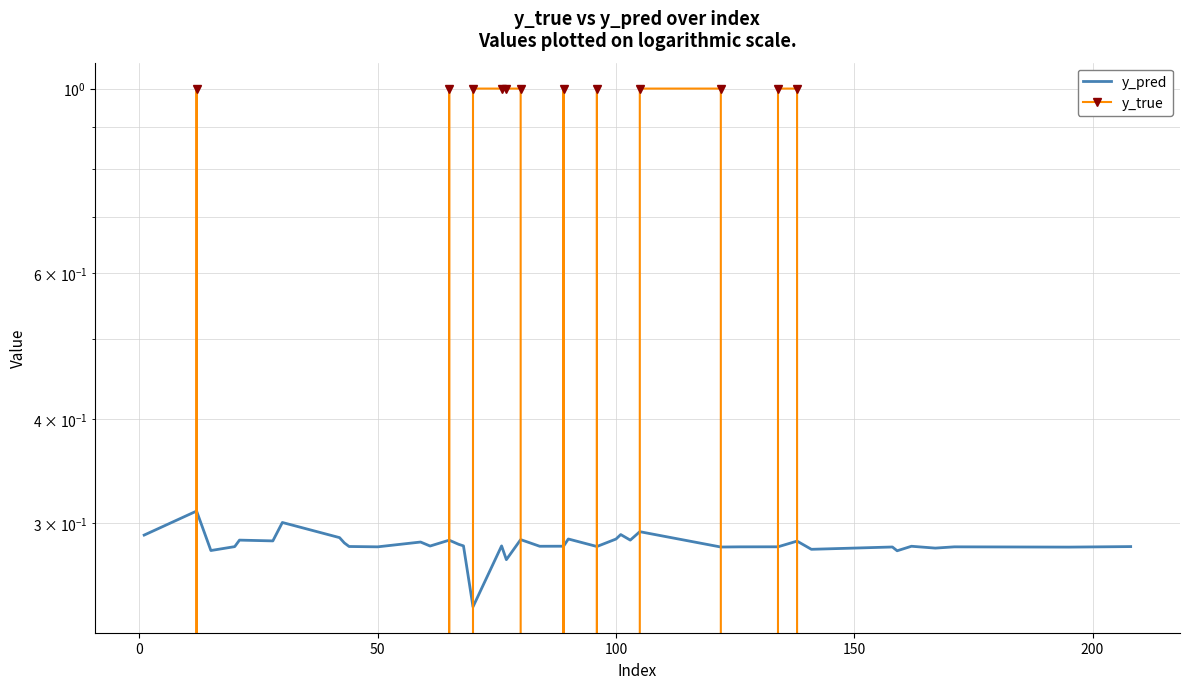

What is the maximum value shown in the chart?

1.0